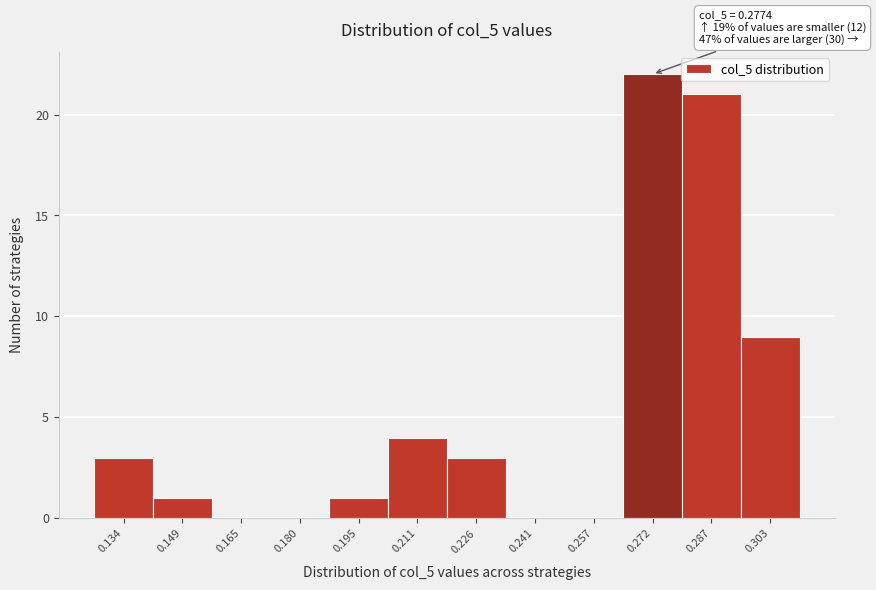

Which range on the x-axis has the tallest bar?

0.264 to 0.280